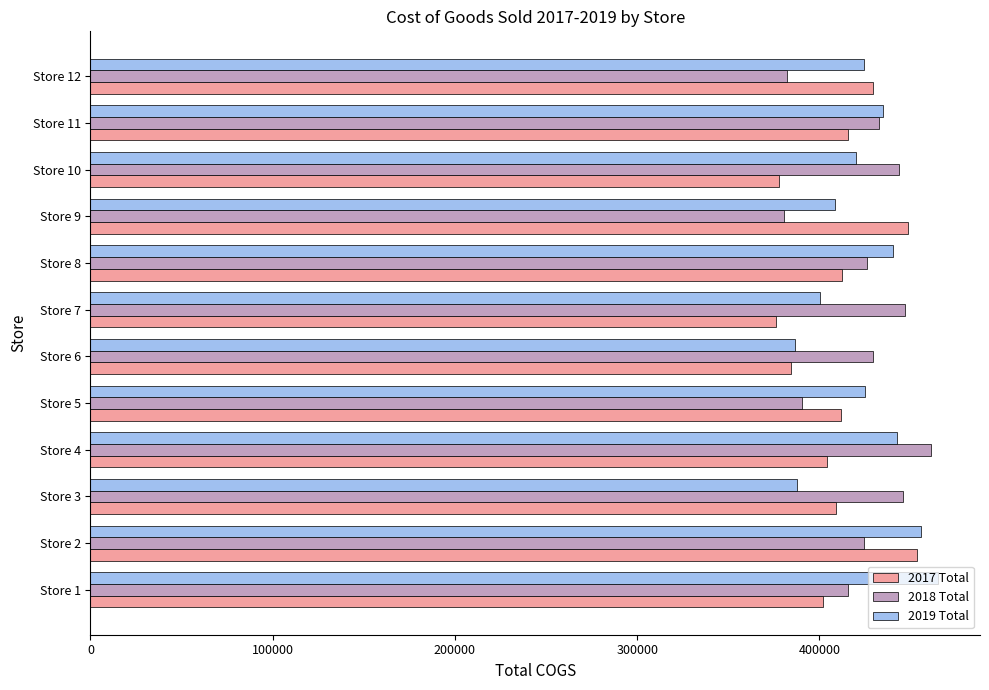

The value of 2018 Total at Store 4 is 241678. True or false?

False